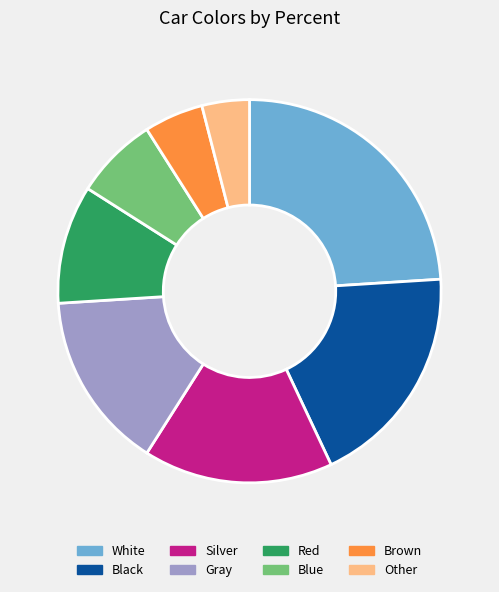

What is the smallest slice in the pie chart?

Other